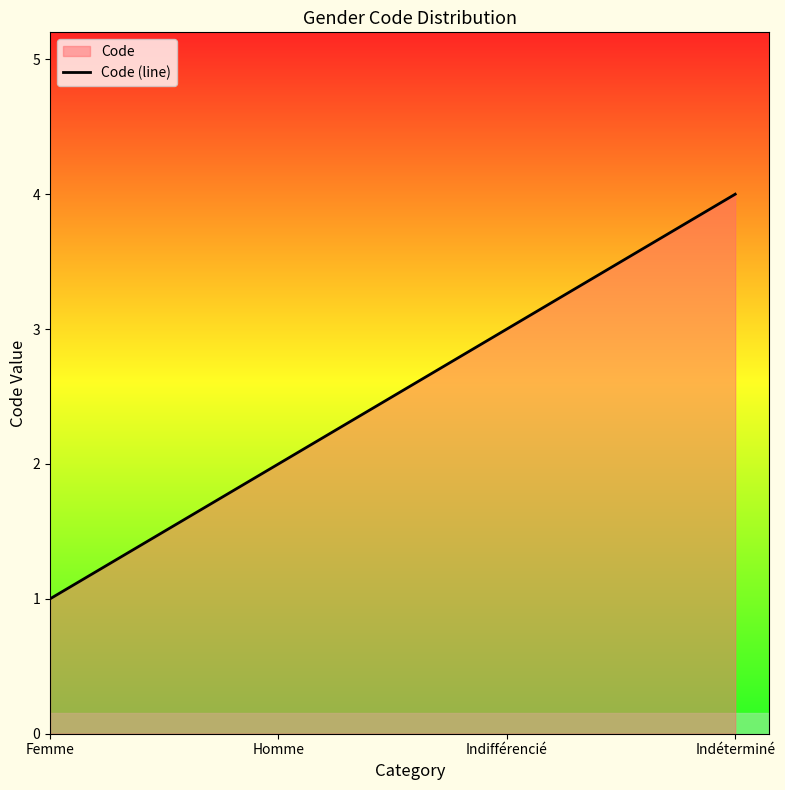

Between Indifférencié and Homme, which is larger?

Indifférencié